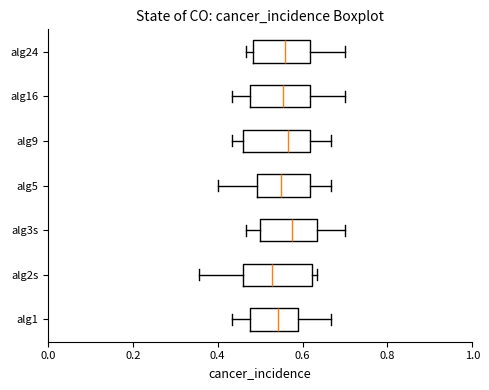

Reading bottom to top, transcribe this box plot: for each box, give where its median line is, the range the box spans, and where its two whiskers end, as read against the x-axis. The values are not printed on the chart, so give them approximately, as read against the axis.

alg1: median 0.54, box 0.48 to 0.60, whiskers 0.44 to 0.66
alg2s: median 0.52, box 0.46 to 0.62, whiskers 0.36 to 0.64
alg3s: median 0.58, box 0.50 to 0.64, whiskers 0.46 to 0.70
alg5: median 0.54, box 0.50 to 0.62, whiskers 0.40 to 0.66
alg9: median 0.56, box 0.46 to 0.62, whiskers 0.44 to 0.66
alg16: median 0.56, box 0.48 to 0.62, whiskers 0.44 to 0.70
alg24: median 0.56, box 0.48 to 0.62, whiskers 0.46 to 0.70